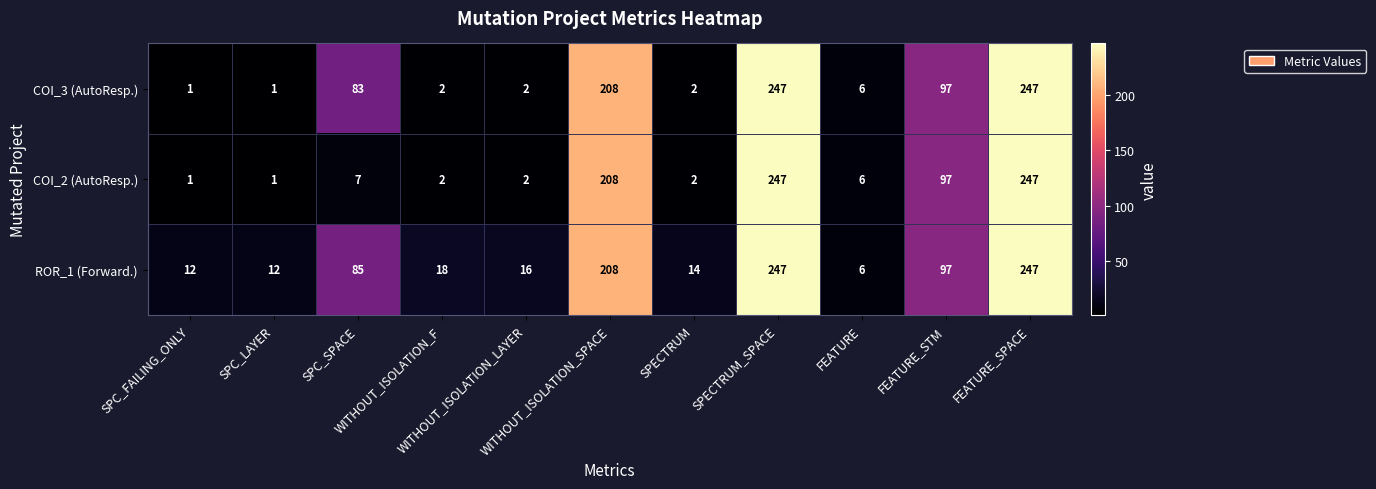

What is the maximum value shown in the chart?

247